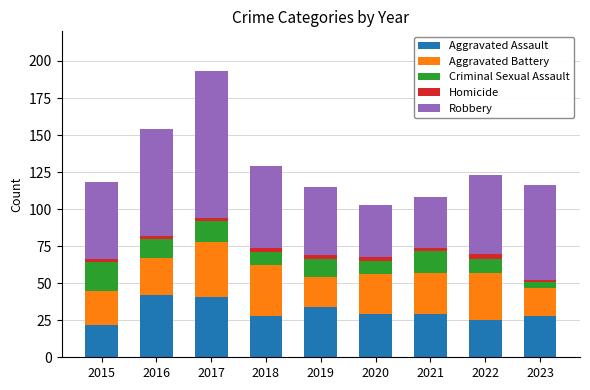

At which category is the sum across all series the highest?

2017